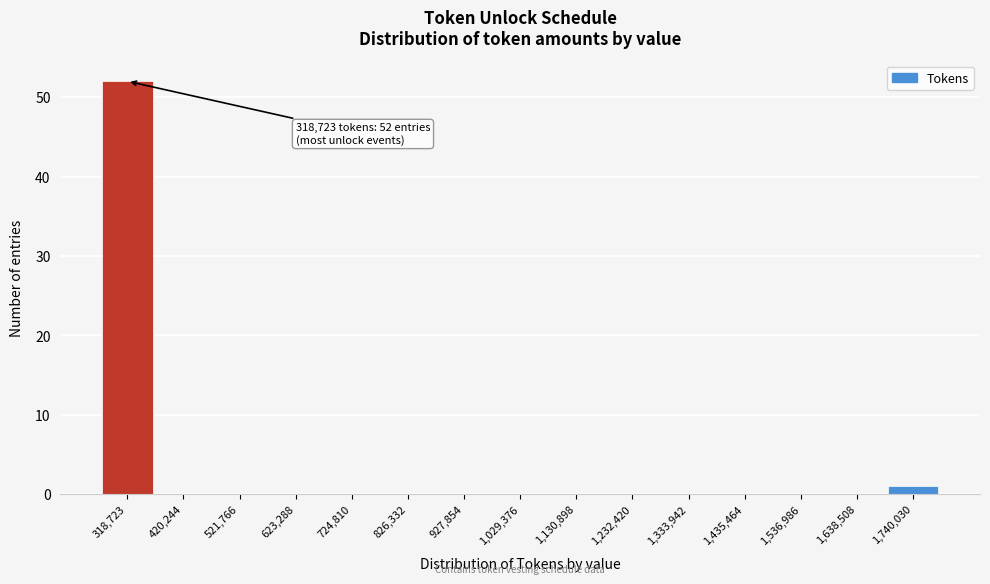

Reading left to right, extract all data points from this chart.

318,723=52	420,244=0	521,766=0	623,288=0	724,810=0	826,332=0	927,854=0	1,029,376=0	1,130,898=0	1,232,420=0	1,333,942=0	1,435,464=0	1,536,986=0	1,638,508=0	1,740,030=1